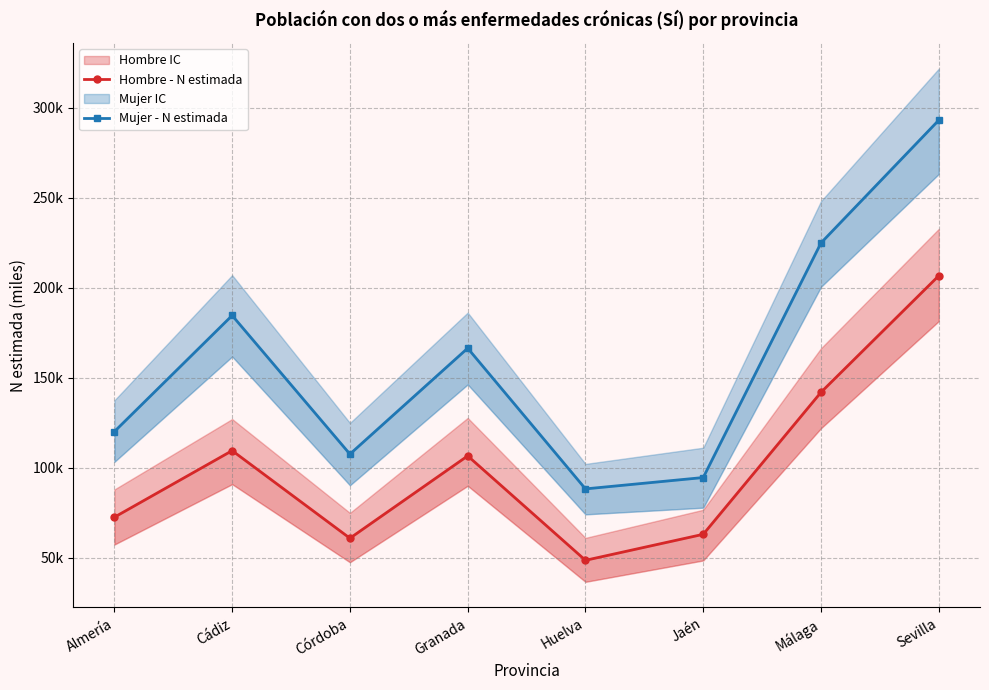

Is the value of Mujer - N estimada at Córdoba greater than the value of Hombre - N estimada at Jaén?

Yes